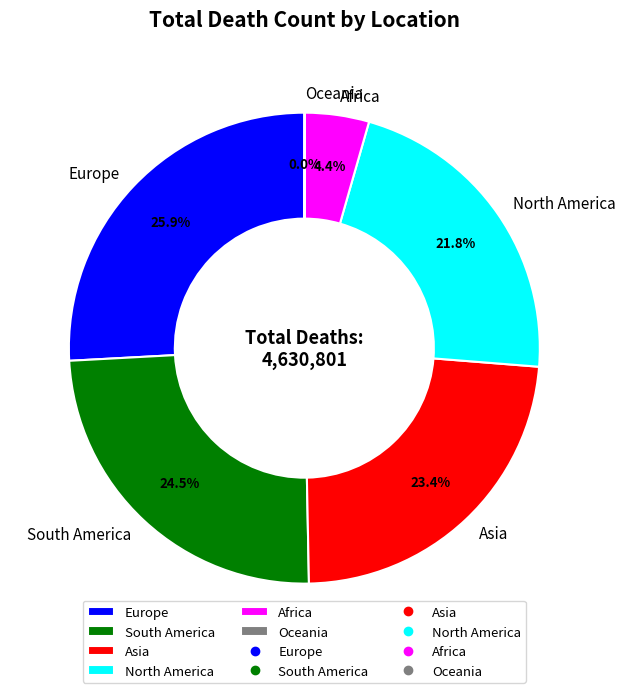

Which slice is the largest?

Europe